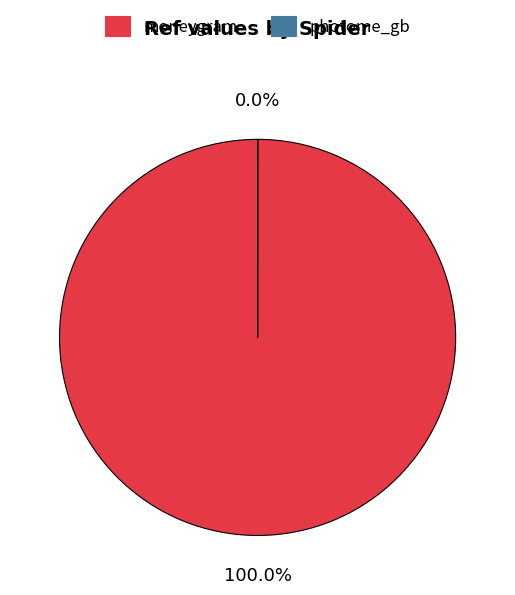

Count the number of slices in the pie.

2